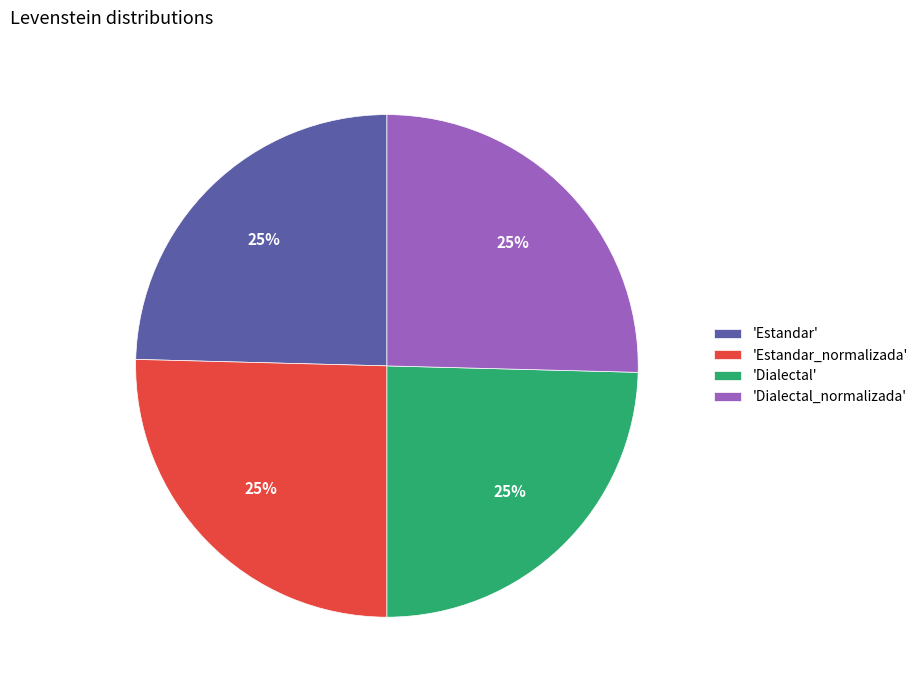

To the nearest percent, what percentage of the pie is 'Estandar'?

25%